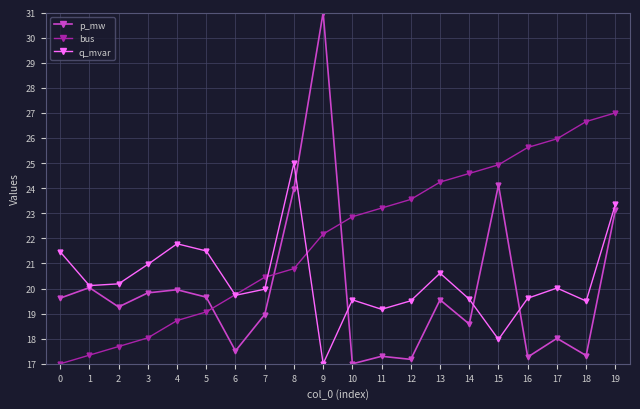

How many series are shown in this chart?

3